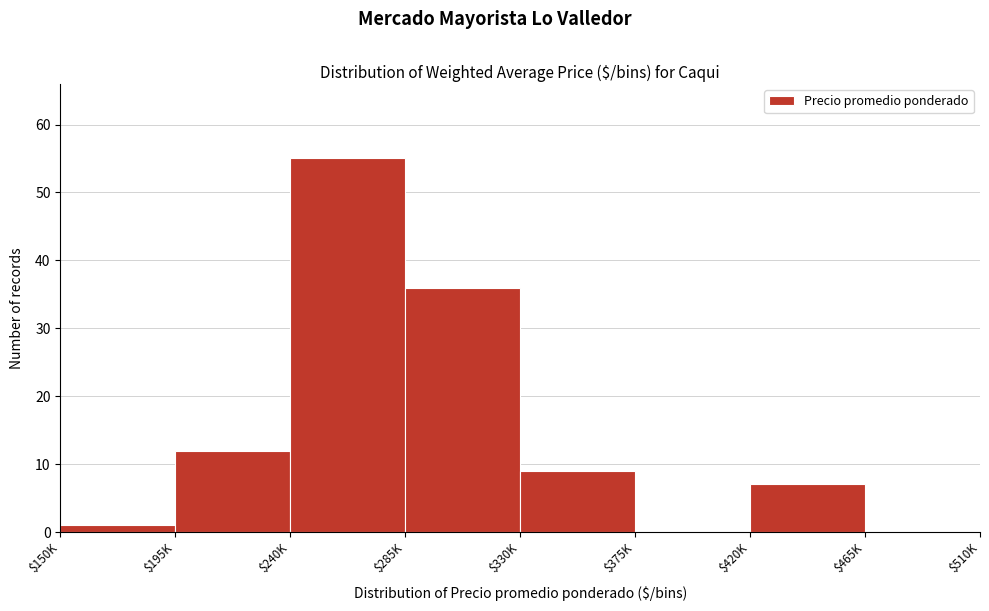

Is it true that the value at $195K is 16?

False